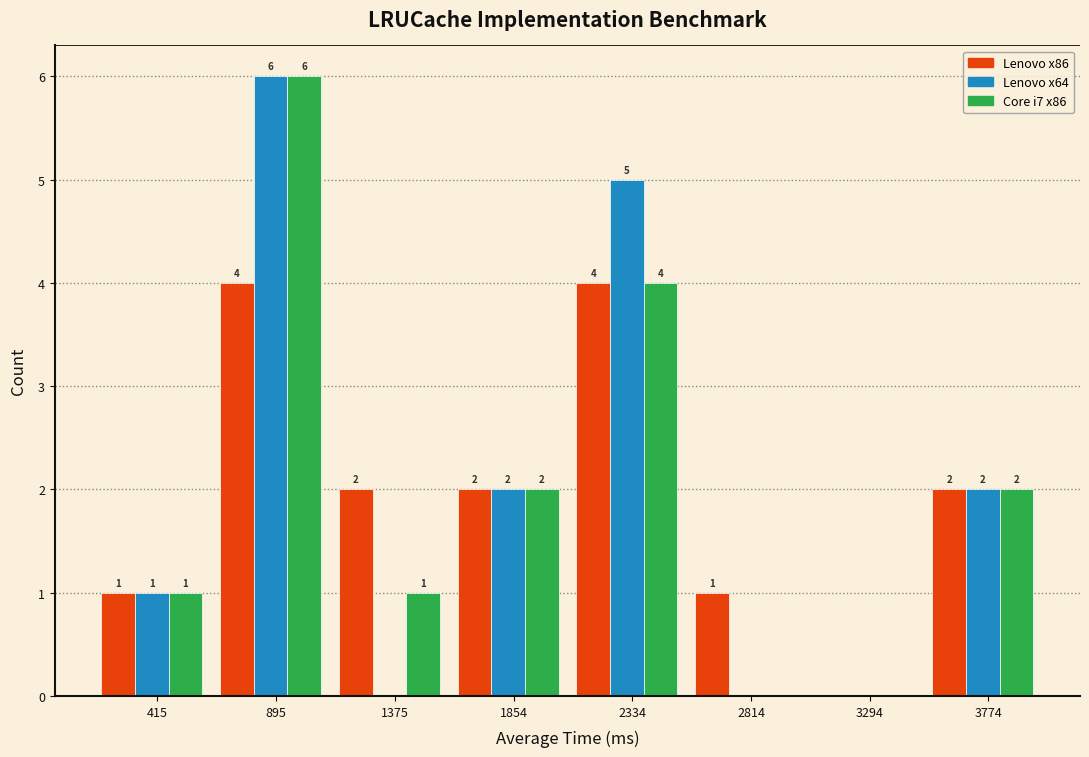

At which category is the sum across all series the highest?

895